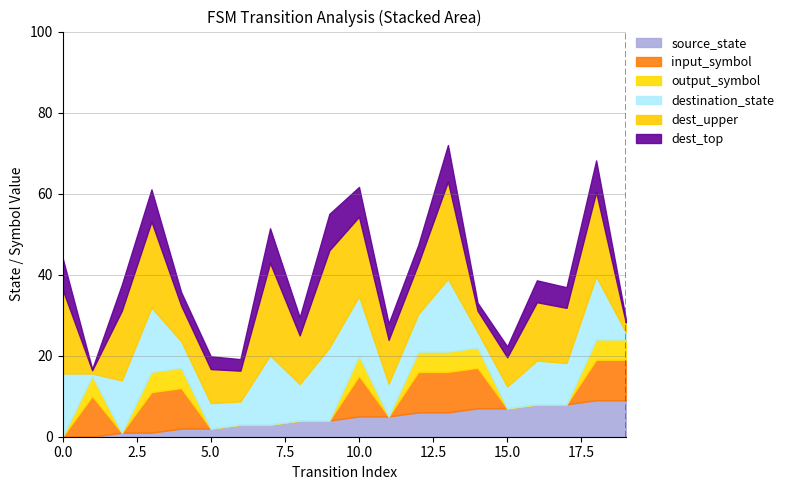

What is the difference between the source_state values at 5 and 6?

1